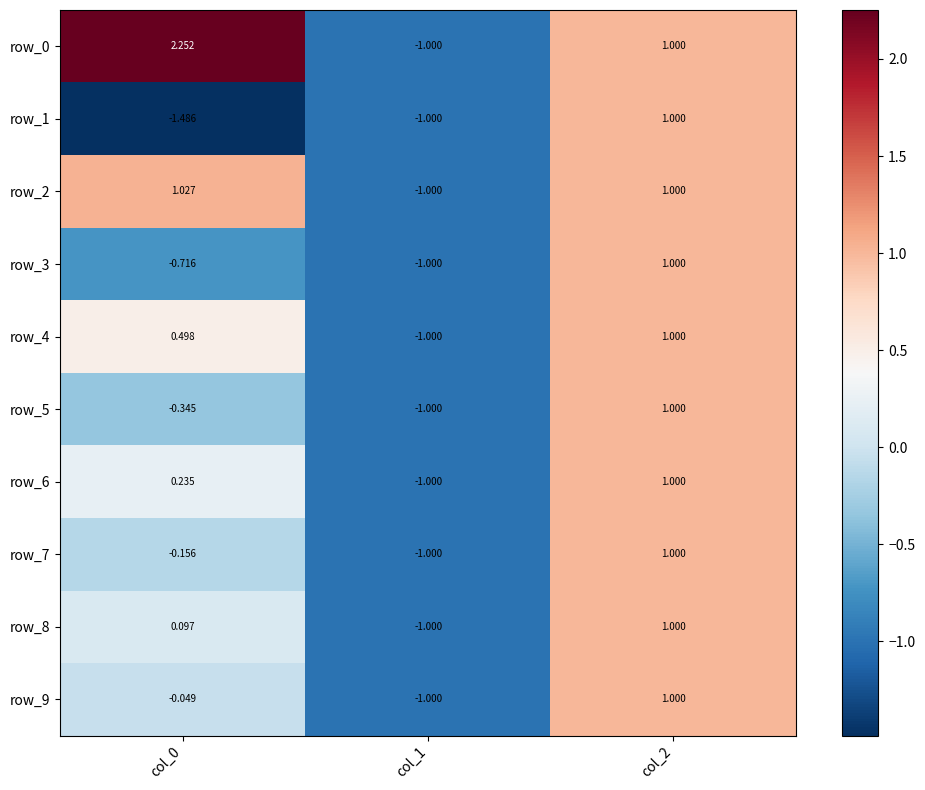

Is the value of row_9 at col_2 greater than the value of row_8 at col_1?

Yes